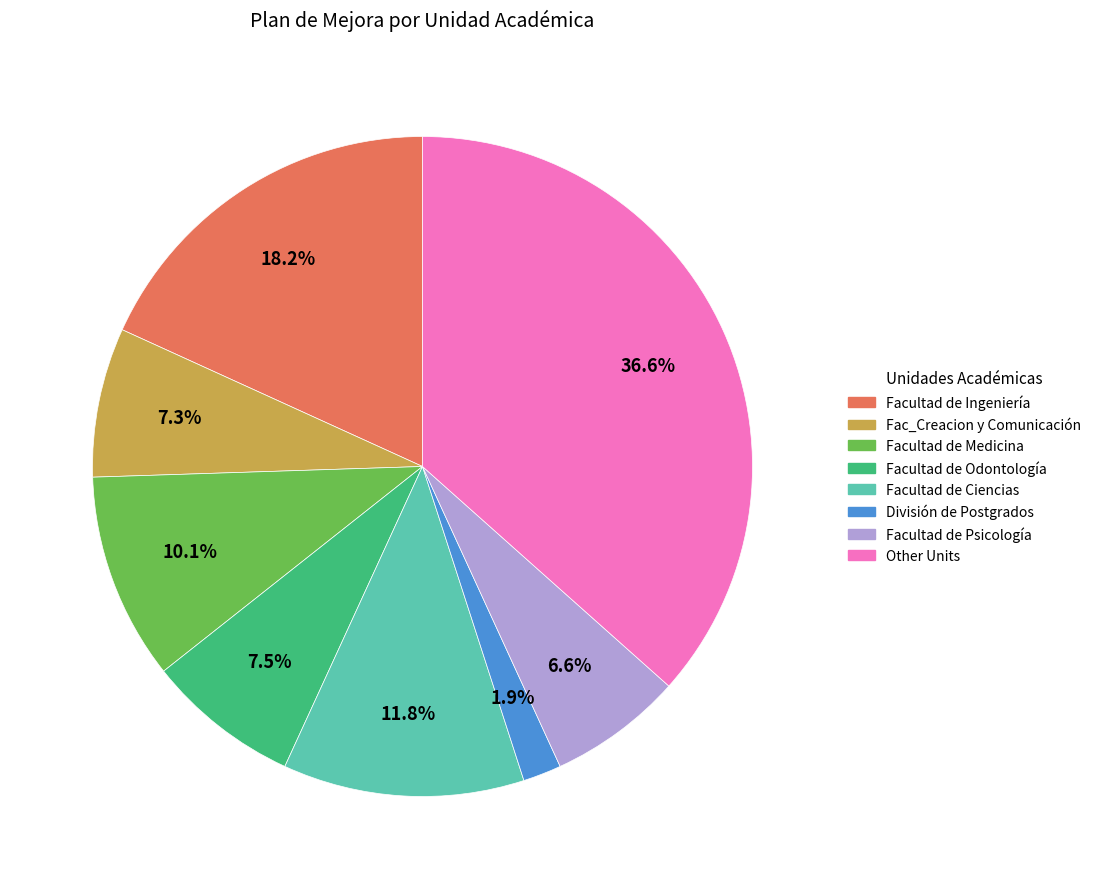

Is there a majority slice in this chart?

No